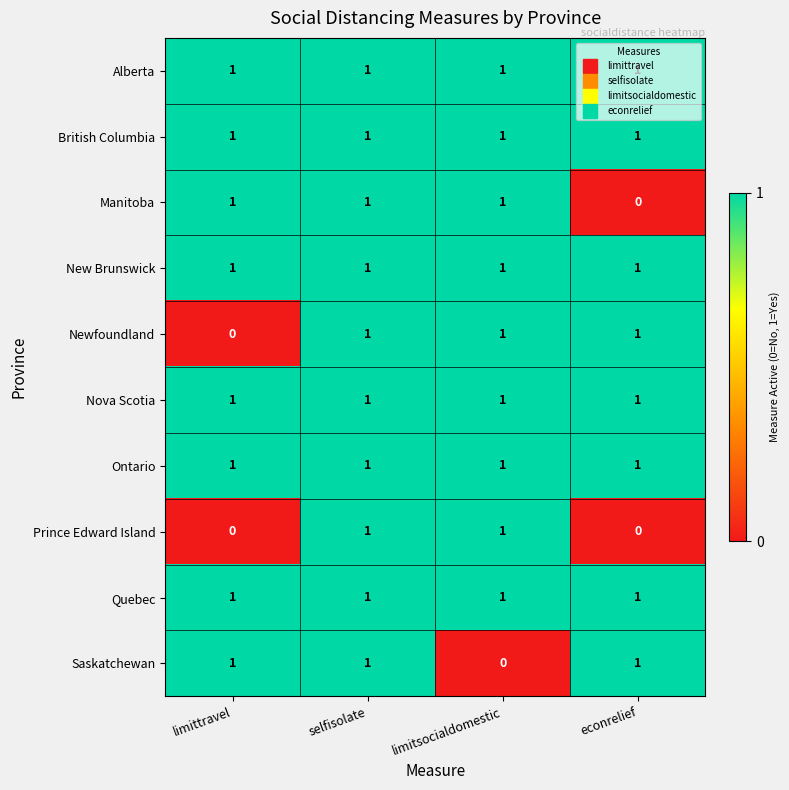

Which category has the lowest value in the Manitoba series?

econrelief